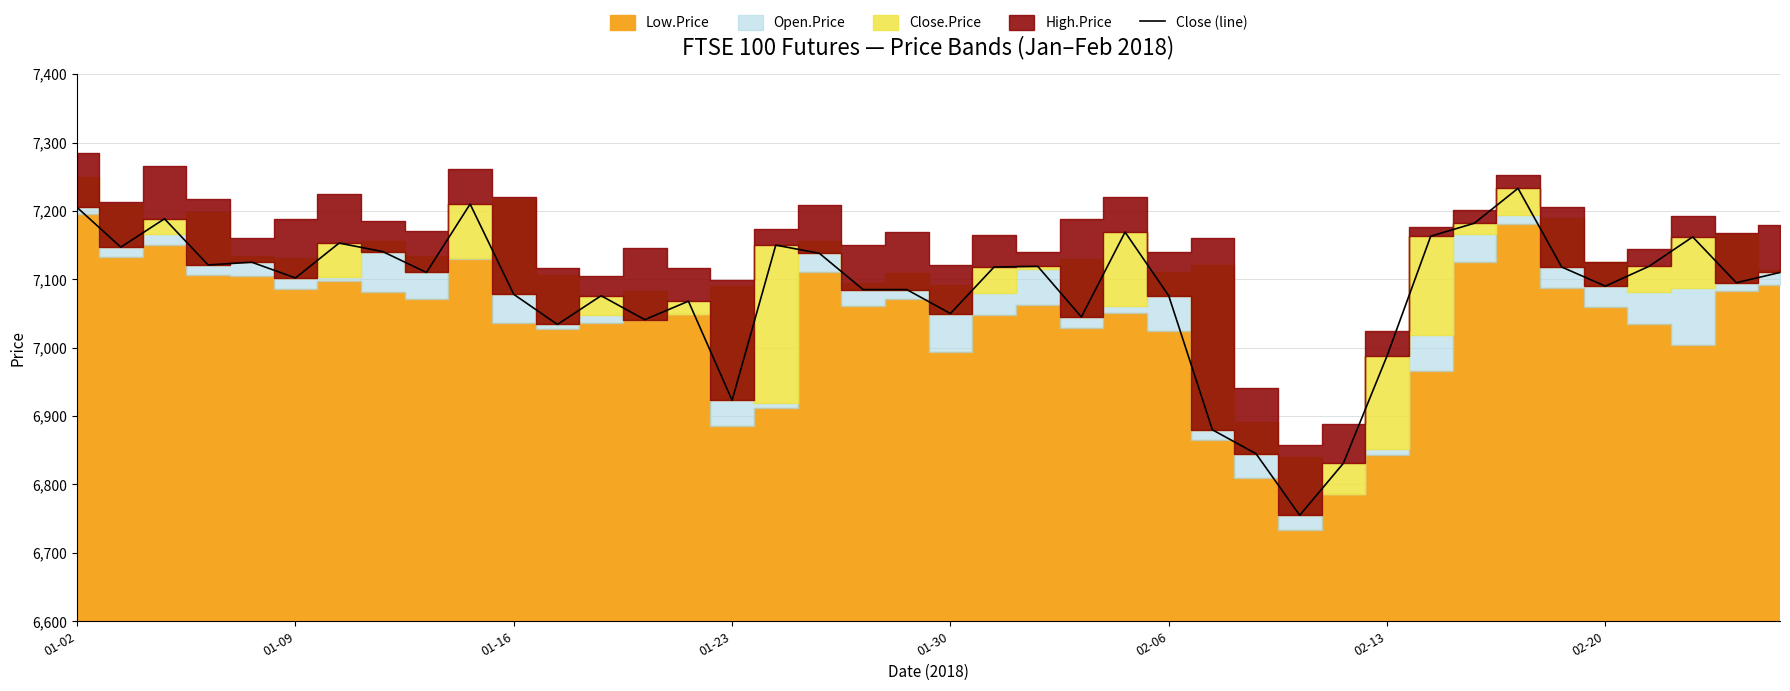

What is the sum of all values?

283328.0